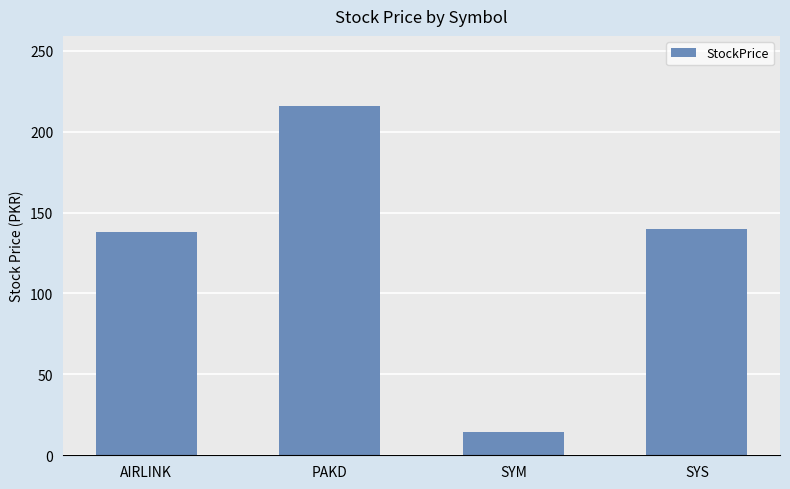

The value at SYS is 194.6. True or false?

False